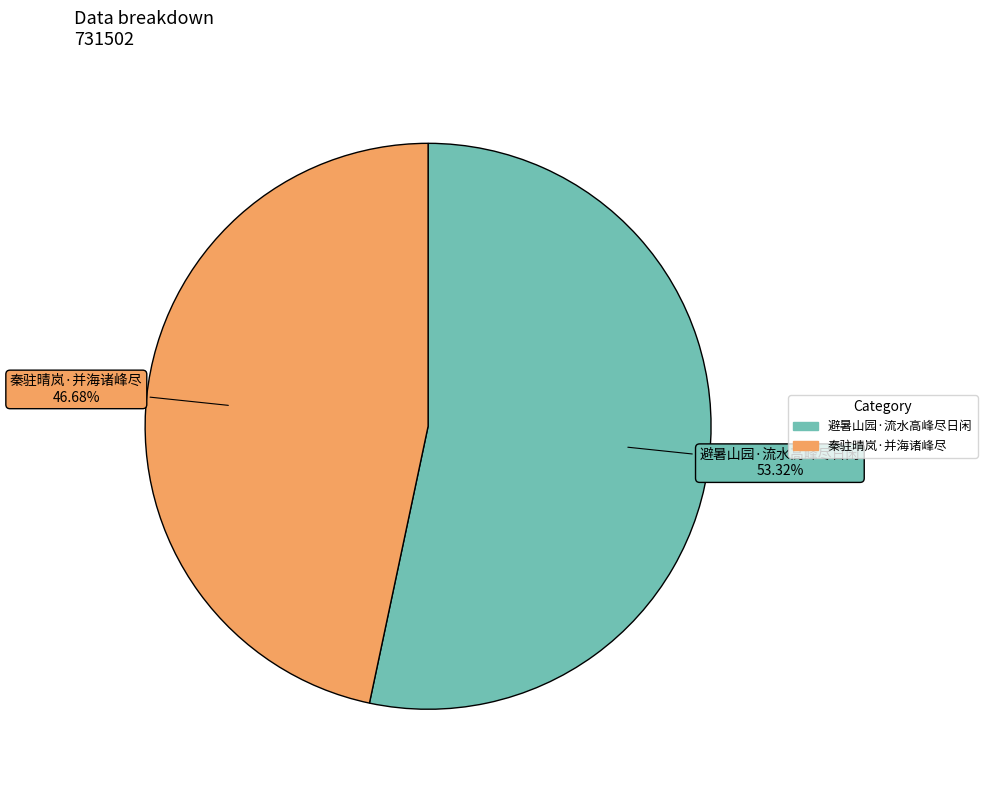

To the nearest percent, what is the average slice percentage?

50%